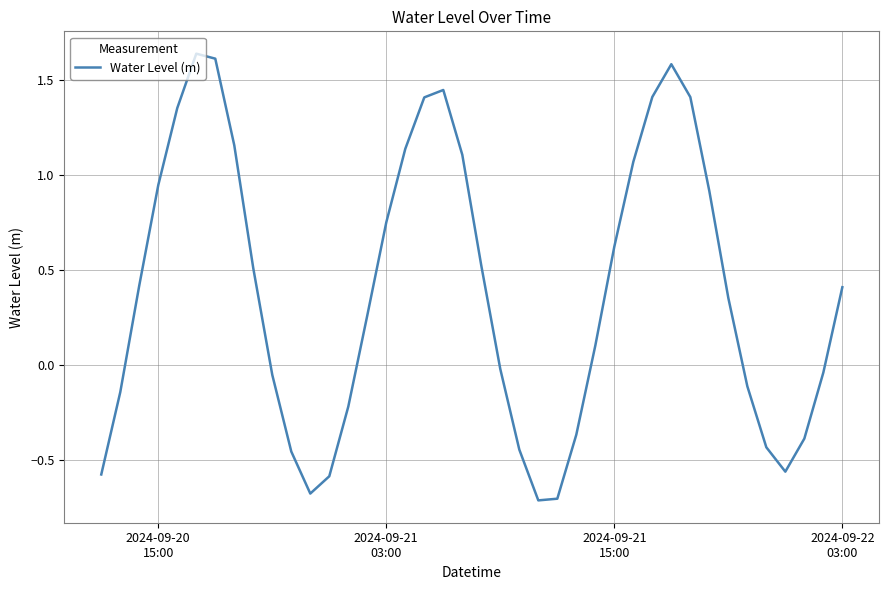

Does the chart display data point markers on the line(s)?

No